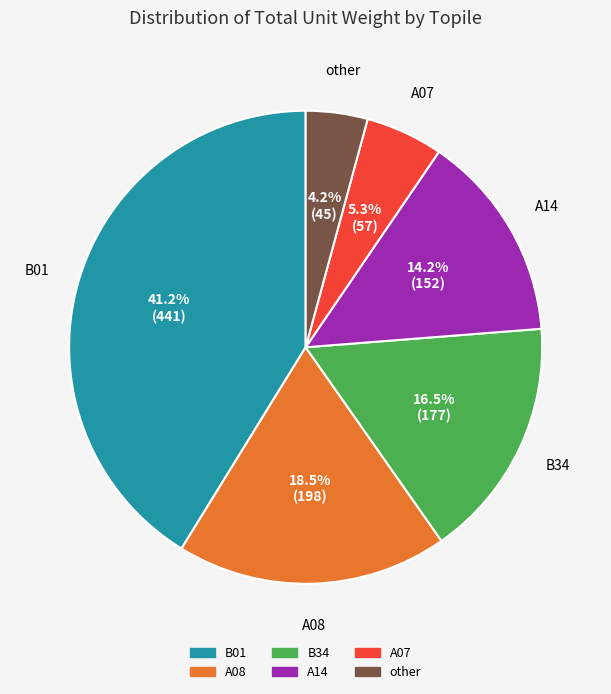

Is there any slice that represents more than half of the pie?

No